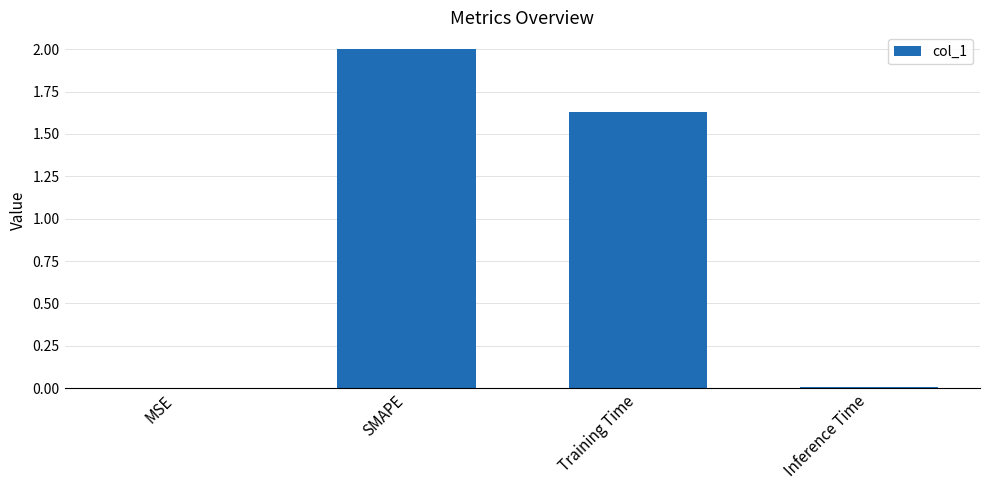

True or false: the data shows 3.2 at SMAPE.

False